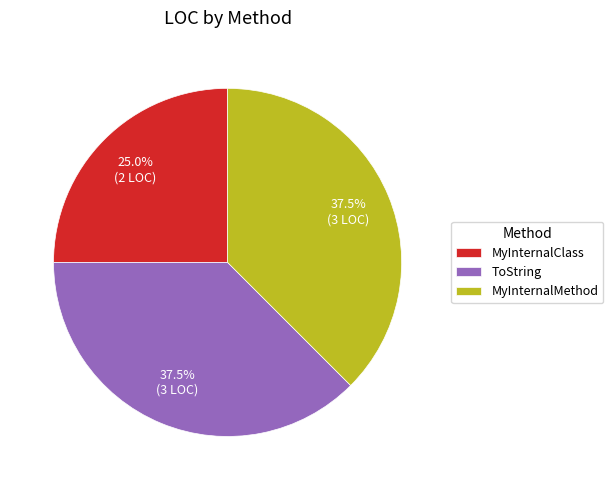

Approximately how many times larger is the value at MyInternalMethod compared to ToString?

1.0